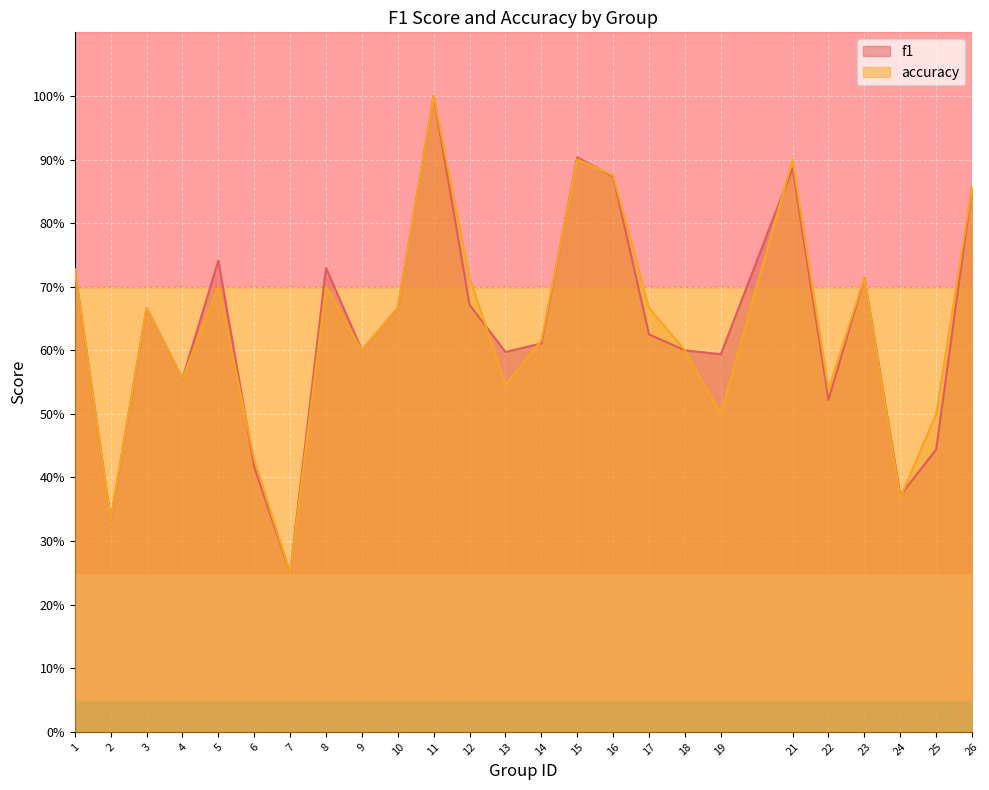

In f1, how many points are higher than both neighbors (excluding endpoints)?

7